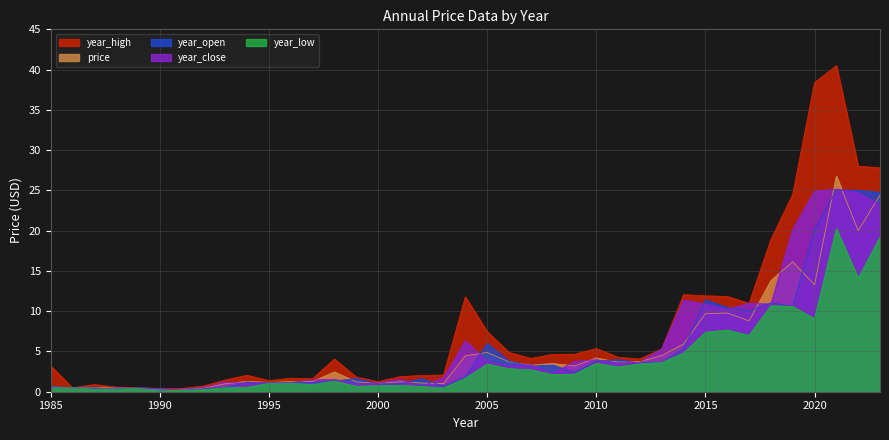

What is the value of the year_low point at the 38th from the left?

14.1